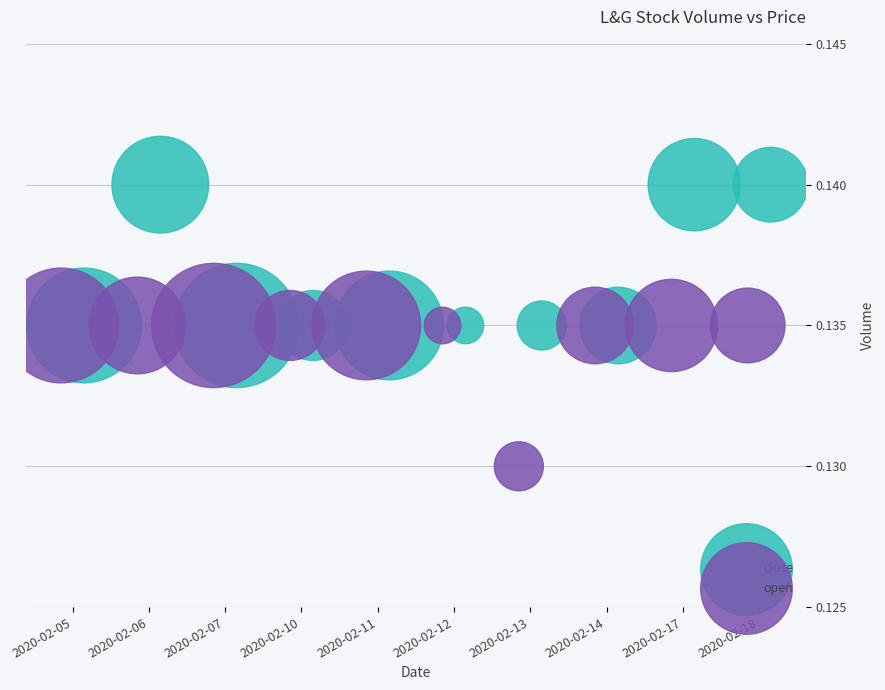

Which series reaches the maximum Y coordinate?

close